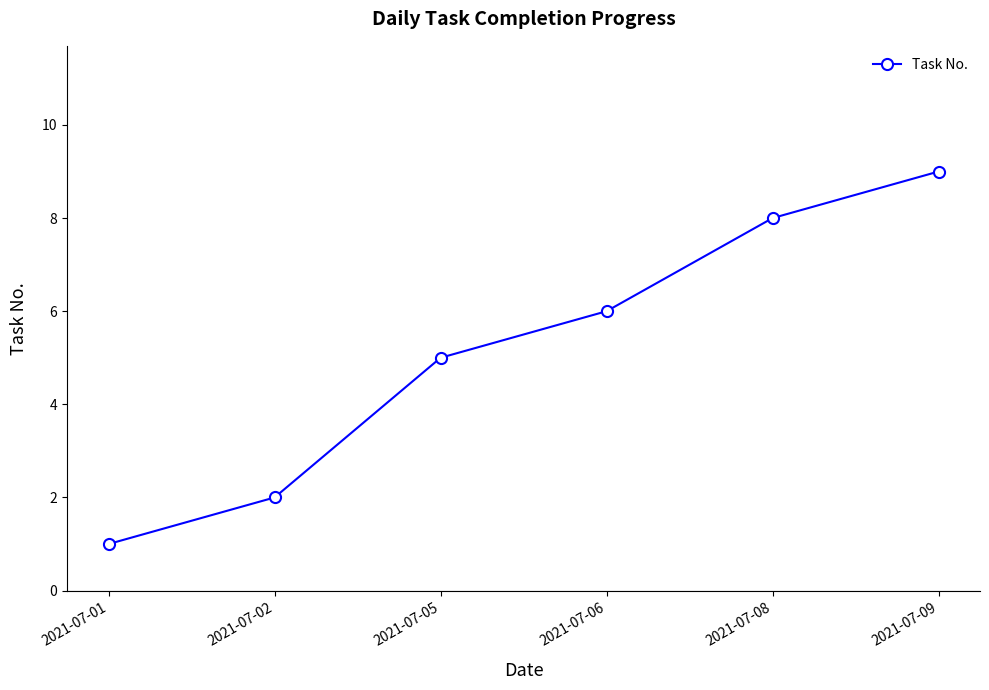

Read the value at 2021-07-06.

6